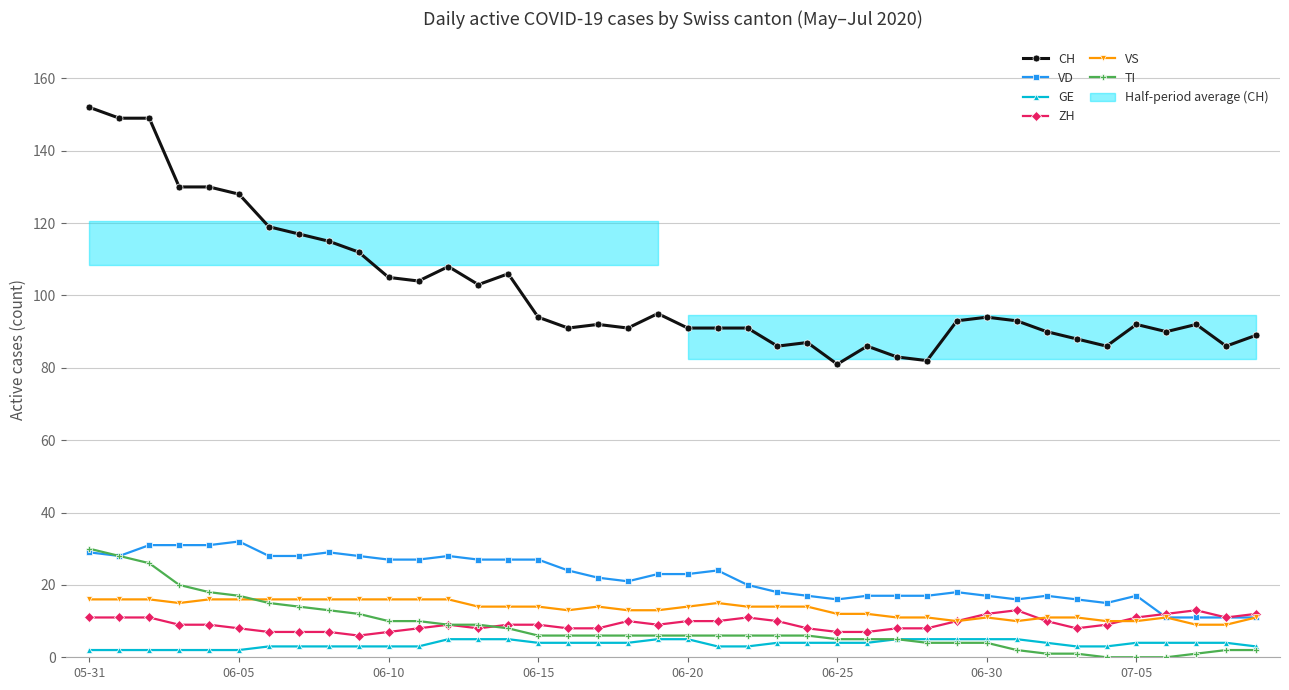

What is the maximum value for ZH?

13